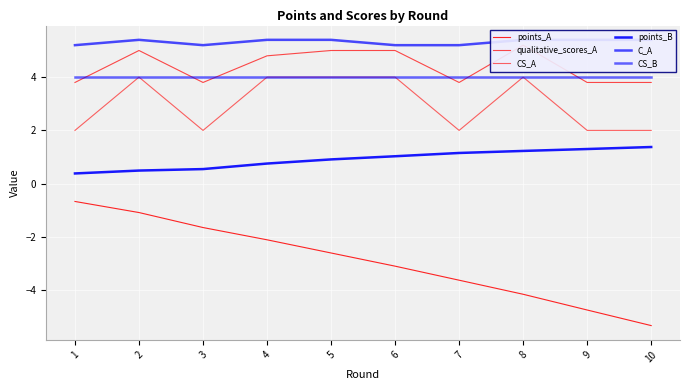

How many lines are shown in the chart?

6